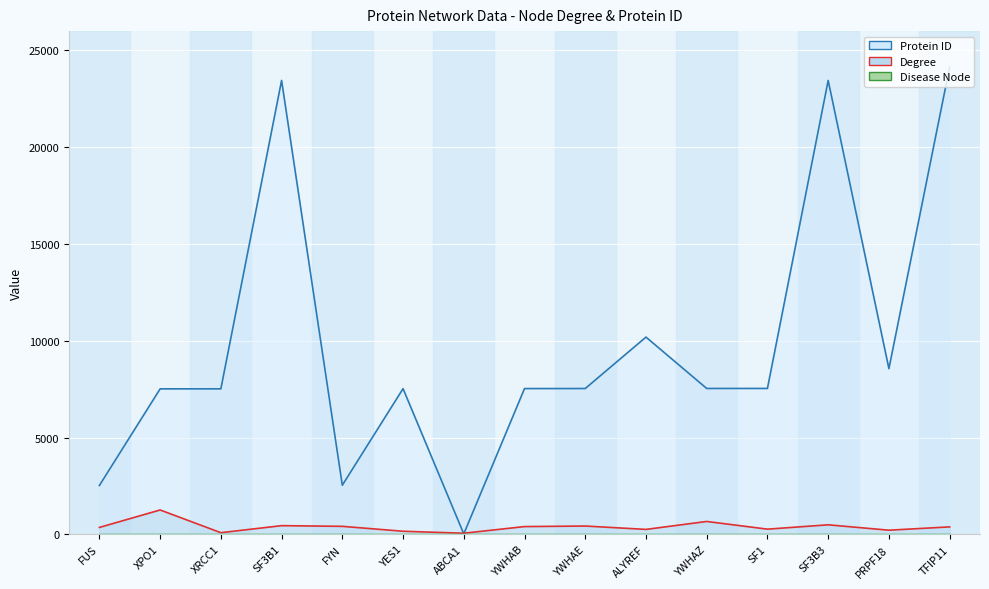

Is it true that Disease Node equals 0 at XPO1?

True